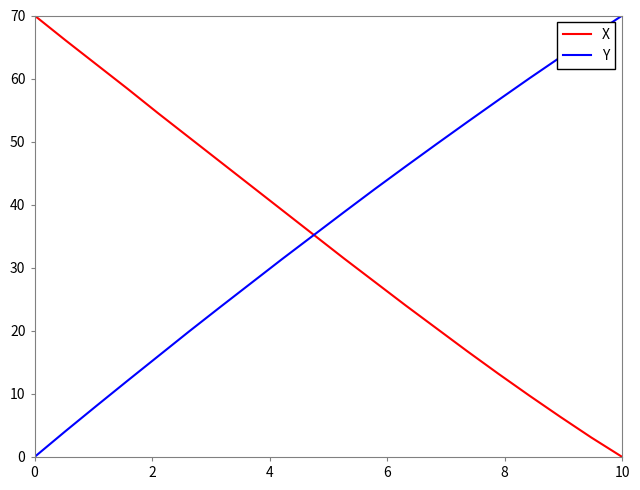

What is the maximum value for X?

70.0